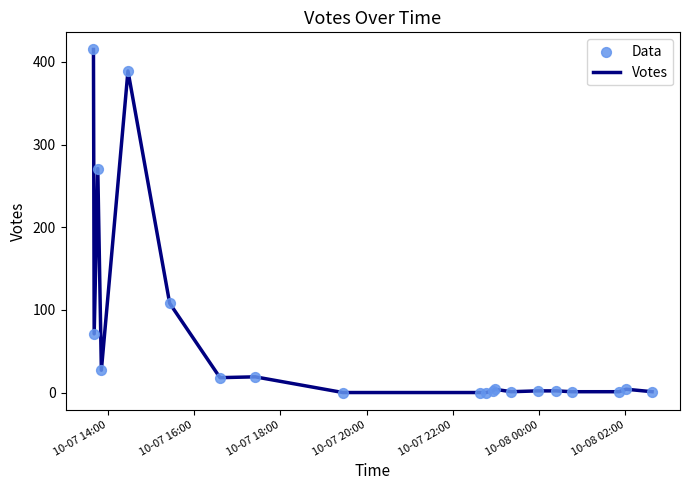

What is the maximum value shown in the chart?

415